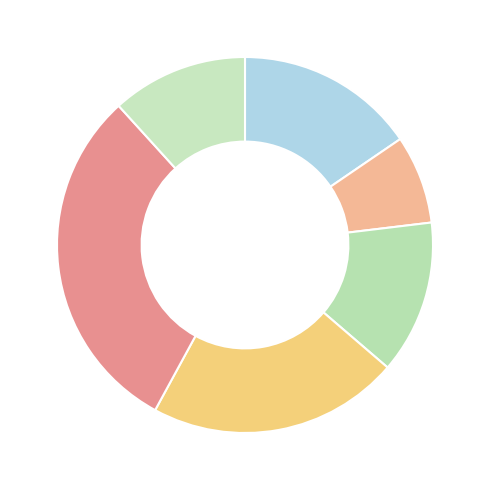

How many slices are in this pie chart?

6